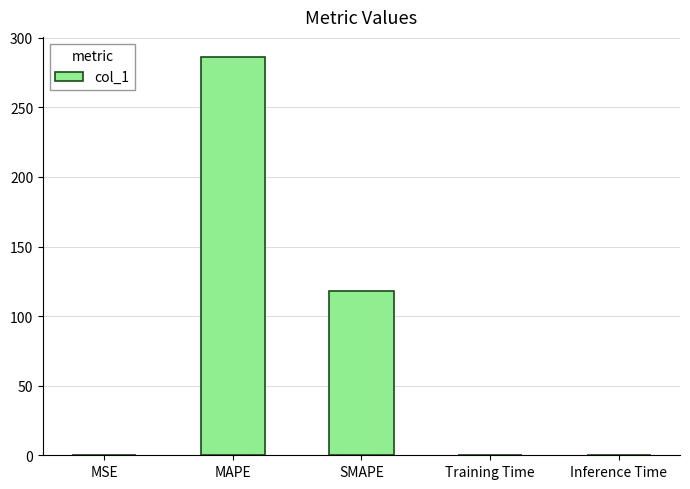

What value does the data have at MSE?

0.1